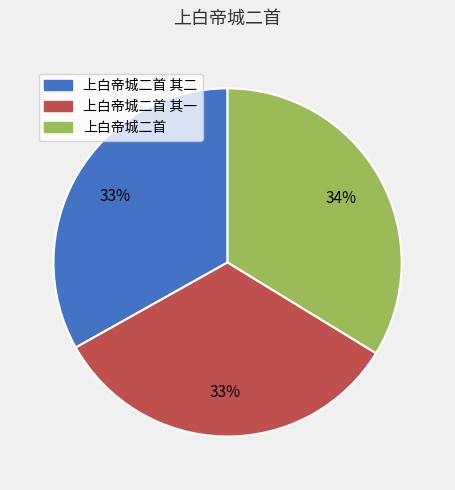

Is there any slice that represents more than half of the pie?

No